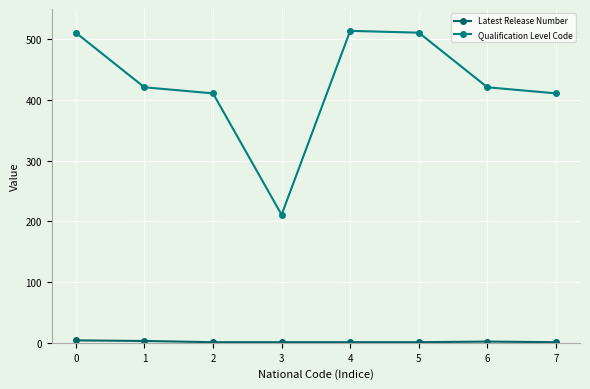

How many data points in Qualification Level Code are less than 421?

3